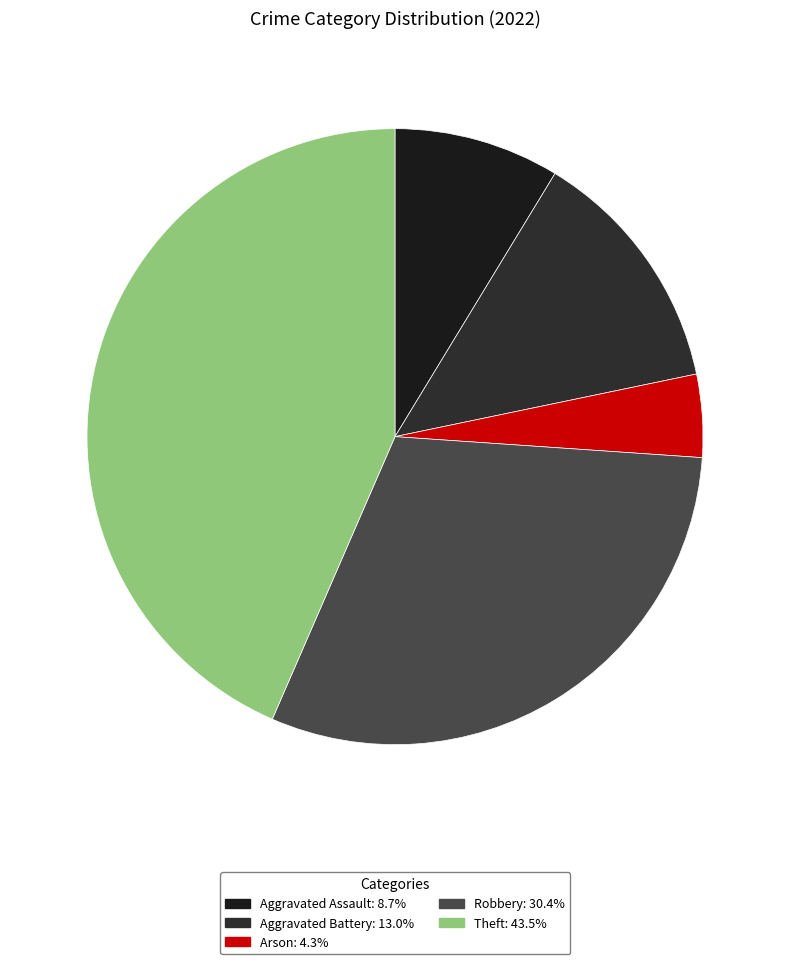

To the nearest percent, what is the average slice percentage?

20%